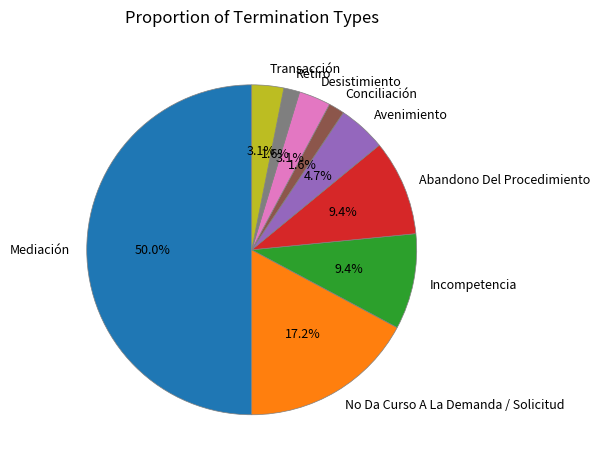

Does Avenimiento account for over 50% of the chart?

No